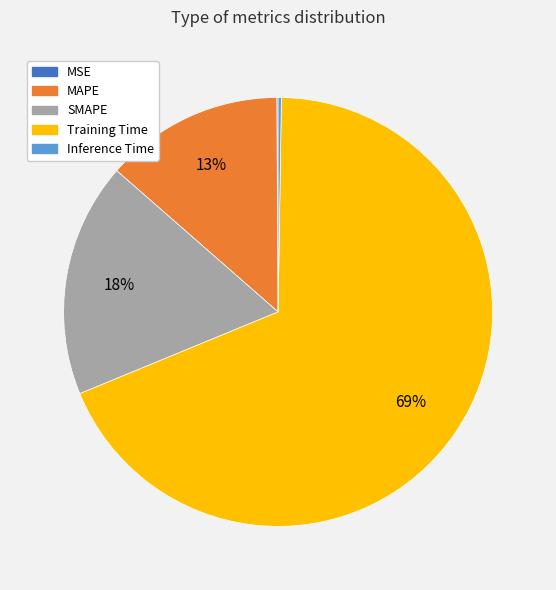

Combined, do SMAPE and Training Time account for over 50%?

Yes